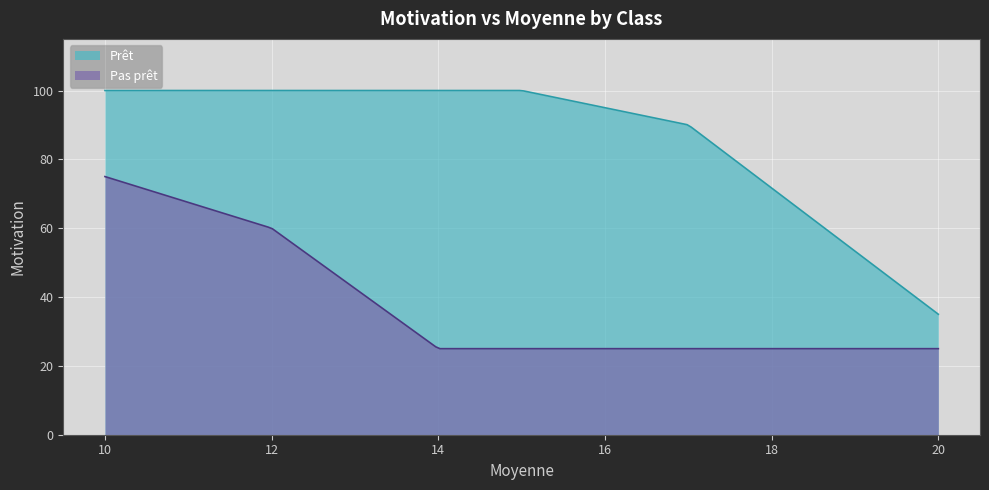

Which series has the largest range (max minus min)?

Prêt